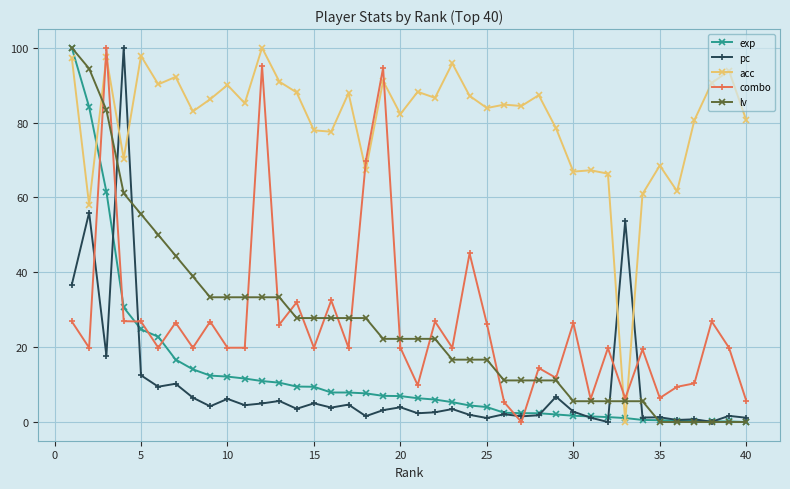

Which series ends up on top after the final intersection of combo and exp?

combo